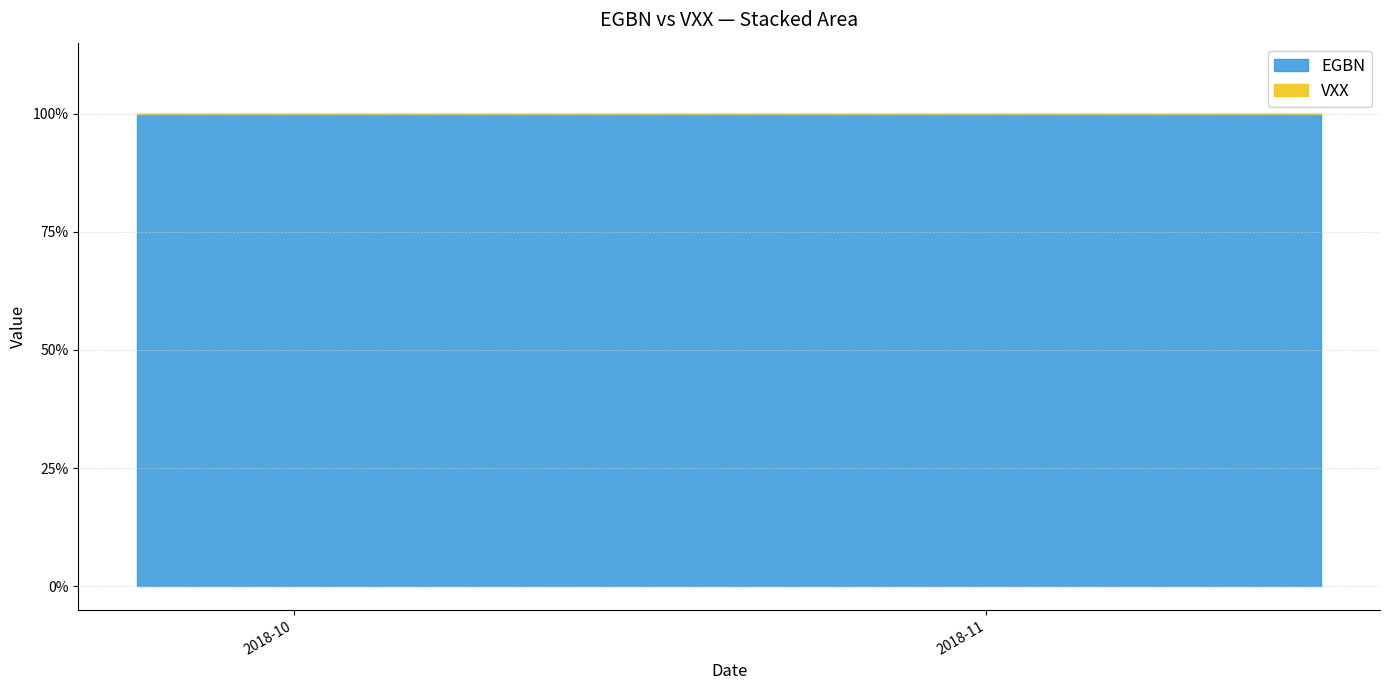

Which series has the widest spread of values?

EGBN